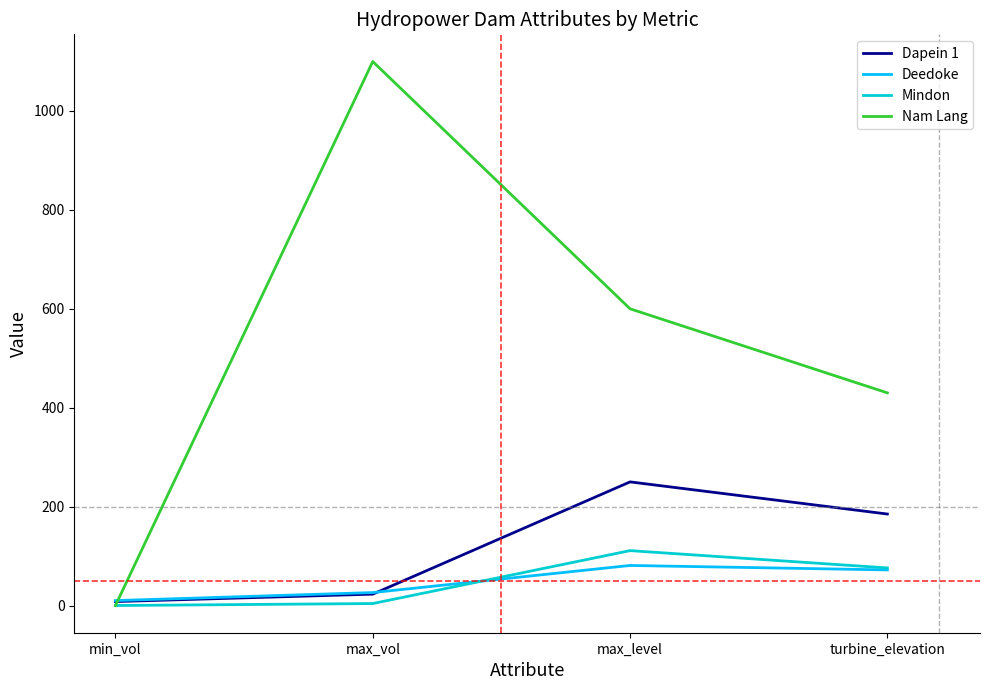

Where is Mindon nearest to the value 55?

turbine_elevation